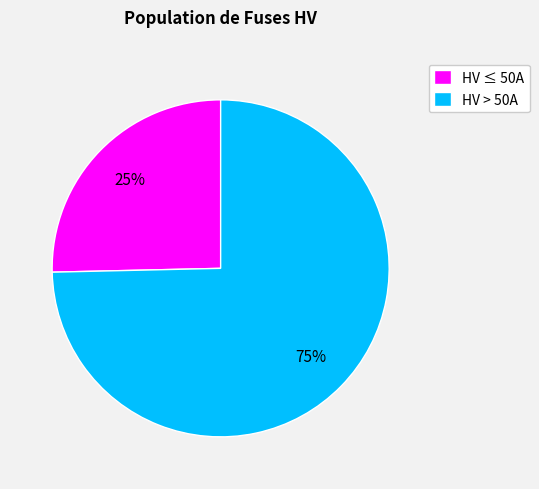

What percentage is the HV > 50A slice, to the nearest percent?

75%